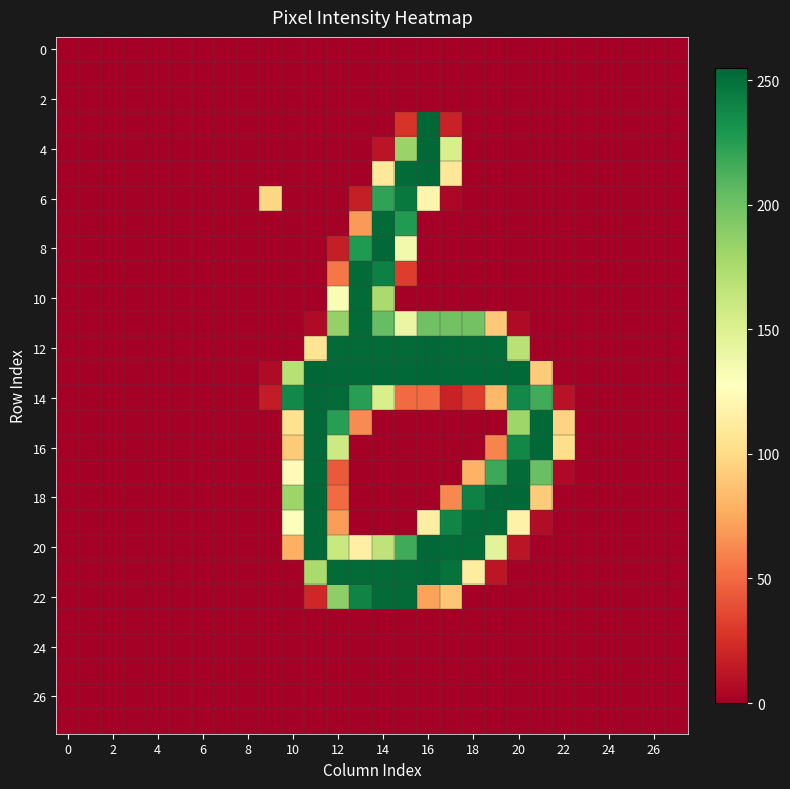

At how many categories does at least one series exceed 83?

14